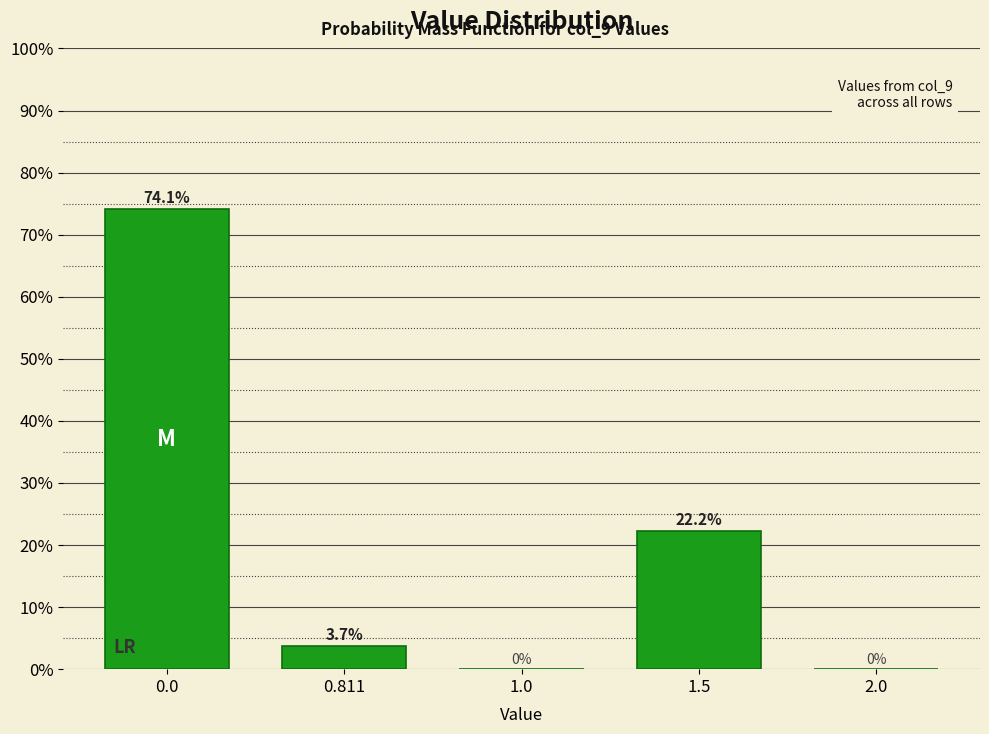

Reading left to right, what are all the values shown in this chart?

0.0=74.1	0.811=3.7	1.0=0.0	1.5=22.2	2.0=0.0